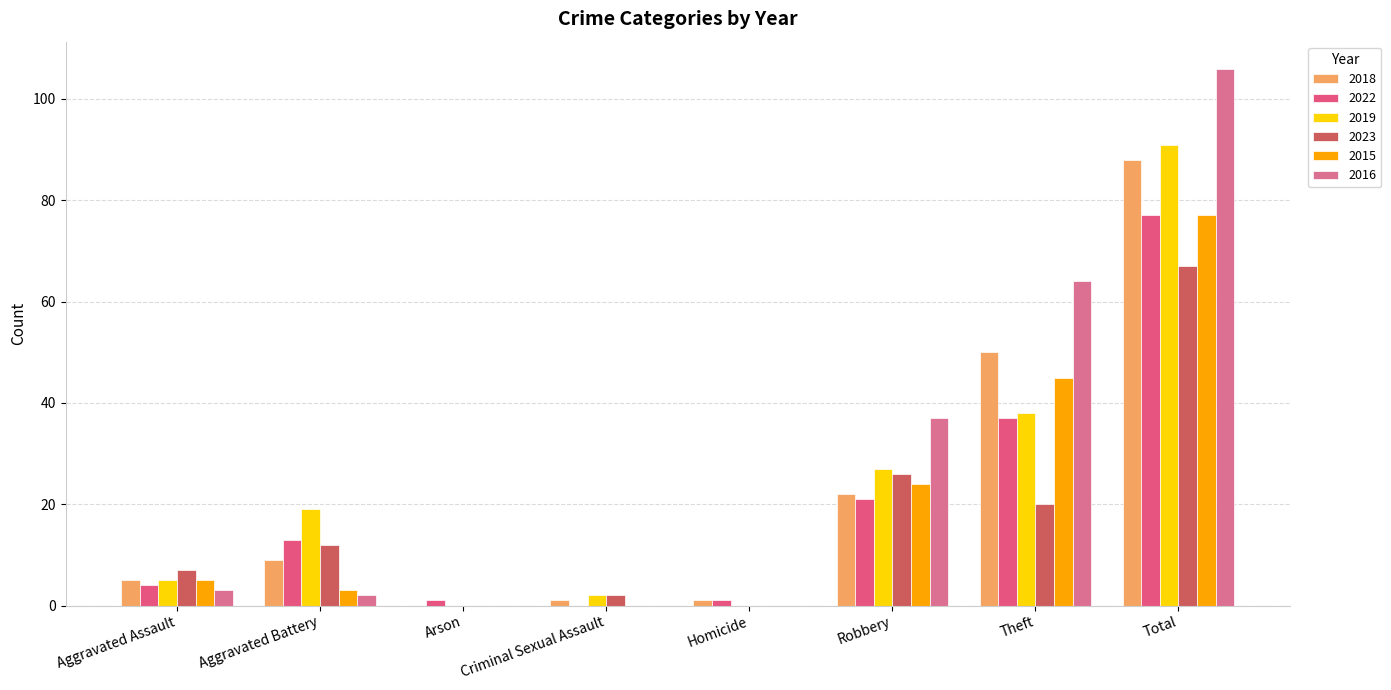

At Aggravated Assault, list the series in order from smallest to largest.

2016, 2022, 2018, 2019, 2015, 2023